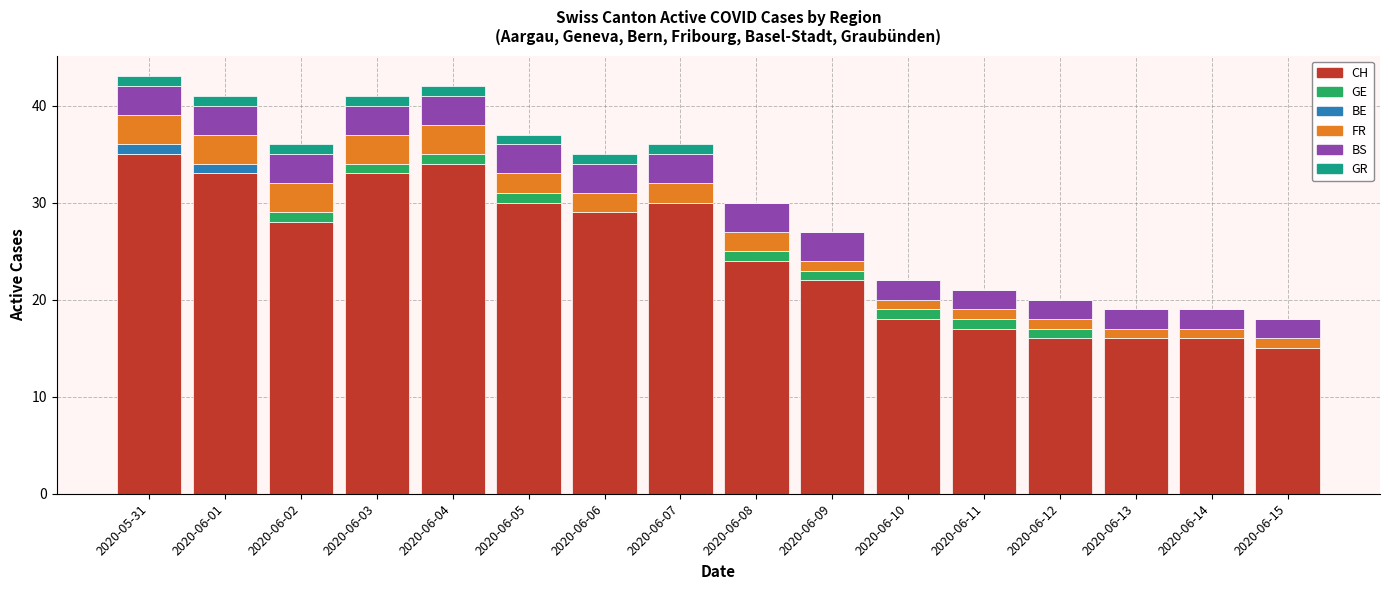

What is the highest value of the CH series?

35